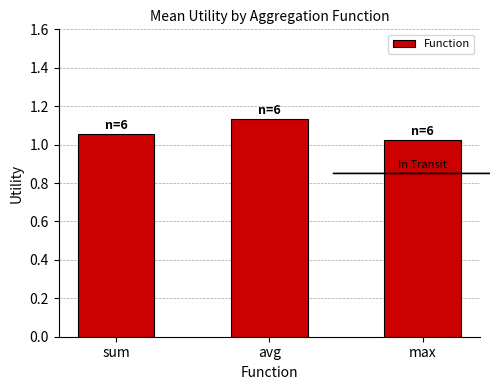

Is it true that the value at sum is 1.9?

False